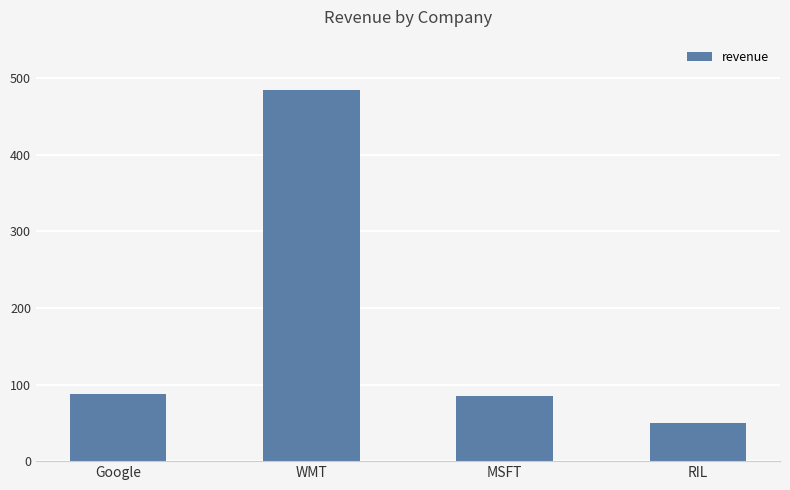

At which category does the chart reach its minimum across all series?

RIL